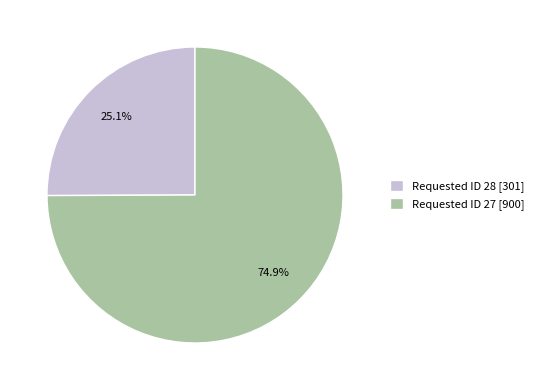

How many slices are in this pie chart?

2